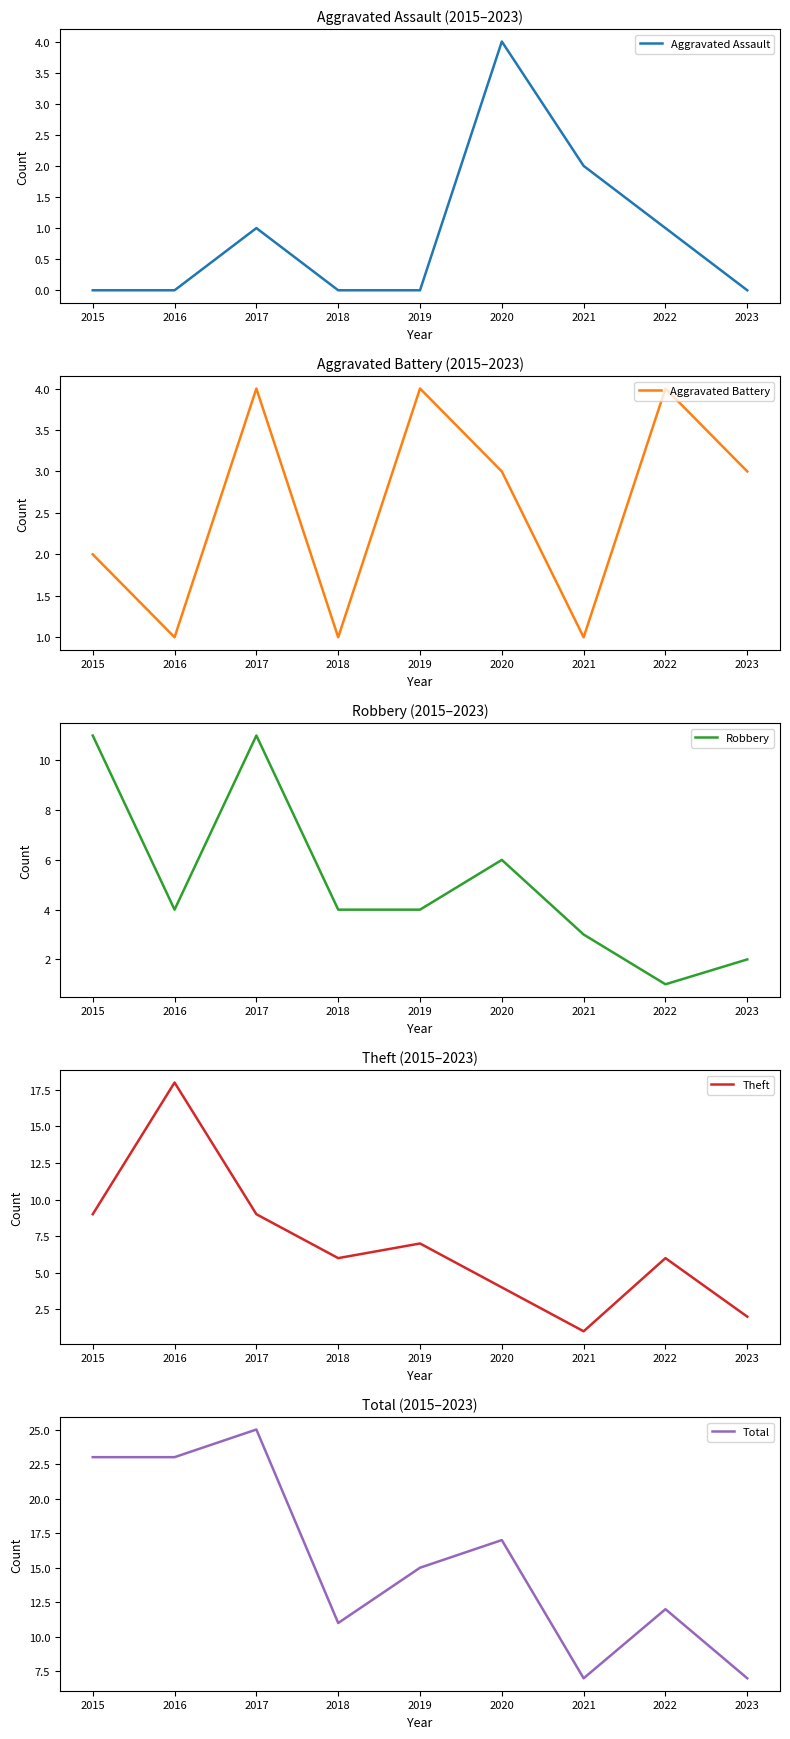

Where is the first local maximum for Robbery?

2017